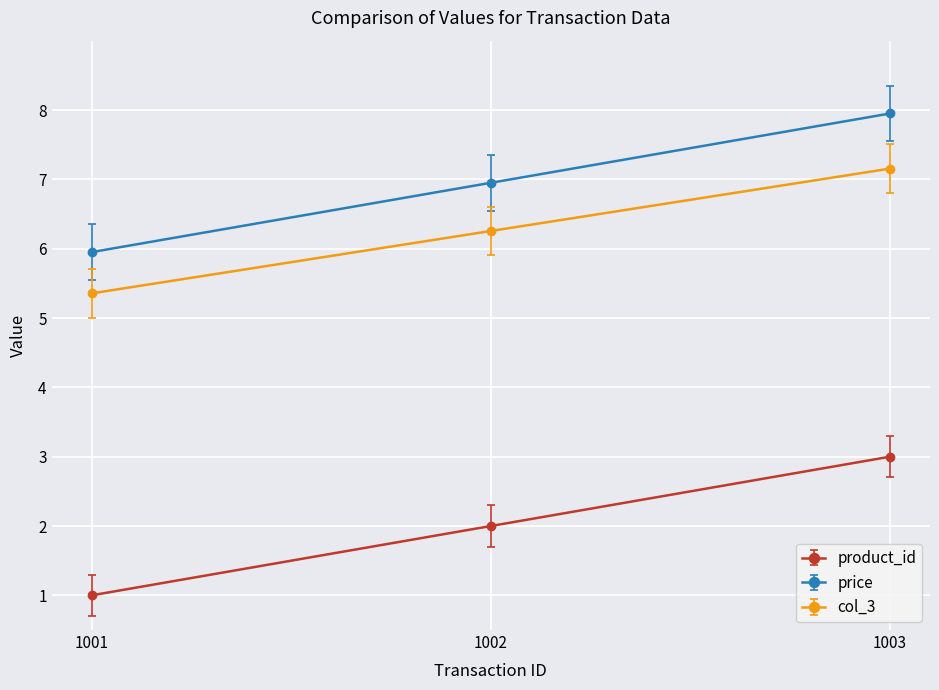

What is the sum of all product_id values?

6.0